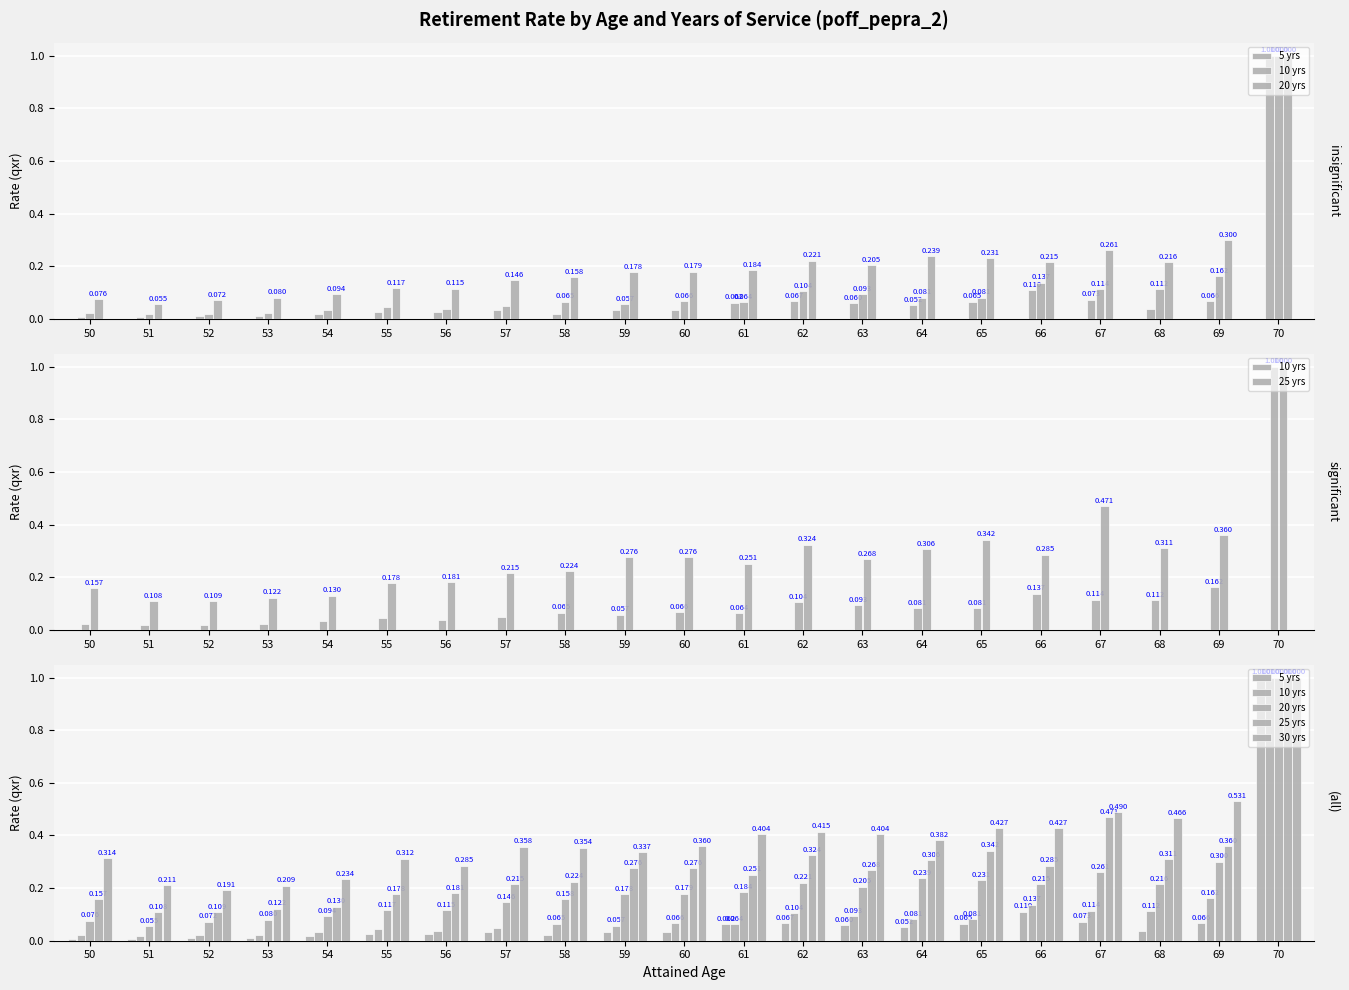

What is the maximum value shown in the chart?

1.0